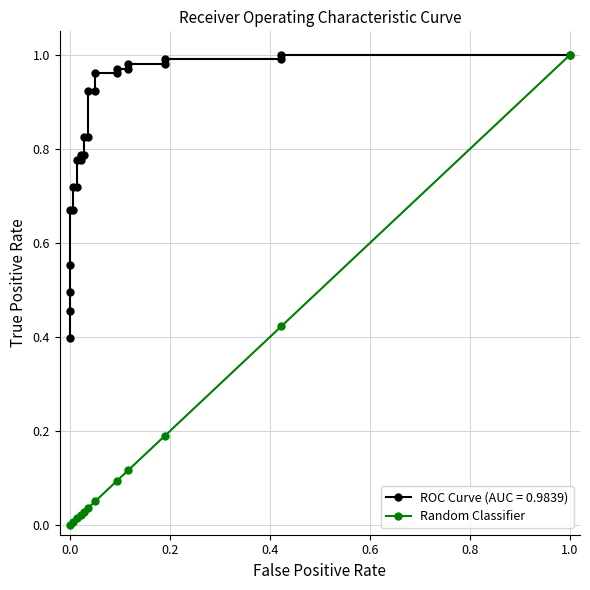

The Random Classifier series shows 0.0 at 0.0. True or false?

True